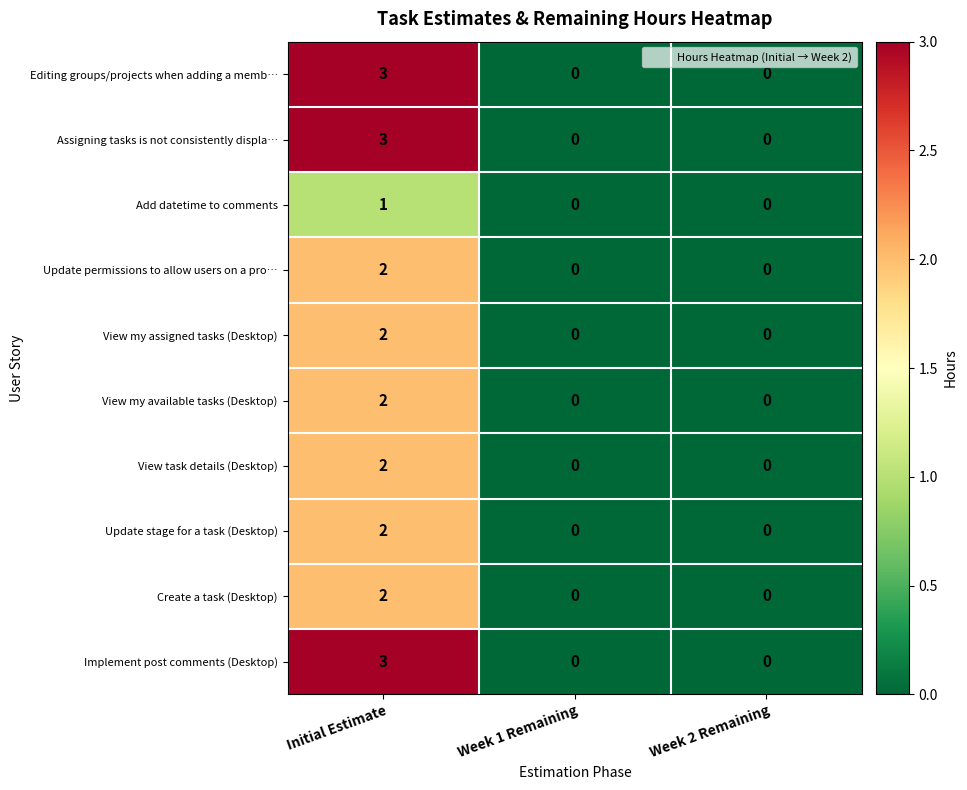

True or false: Update permissions to allow users on a pro… has a value of 0 at Week 2 Remaining.

True